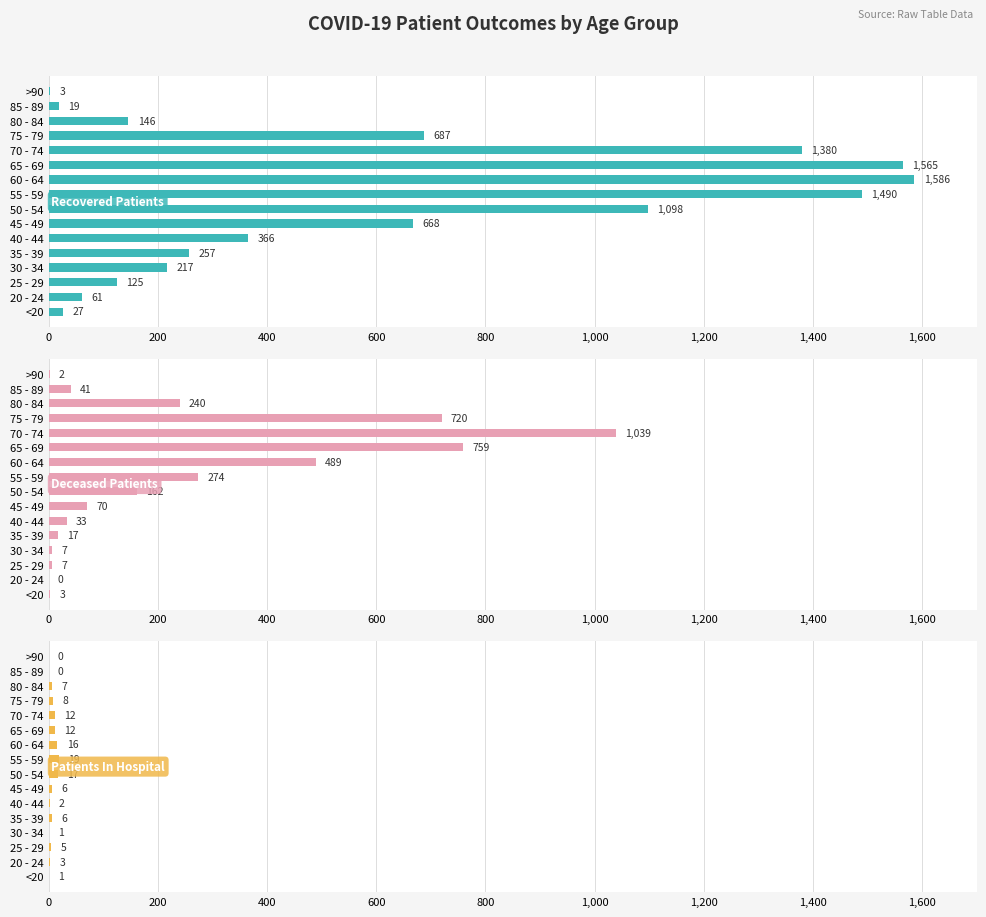

Between 20 - 24 and >90, which series saw the biggest shift?

recovered_patients